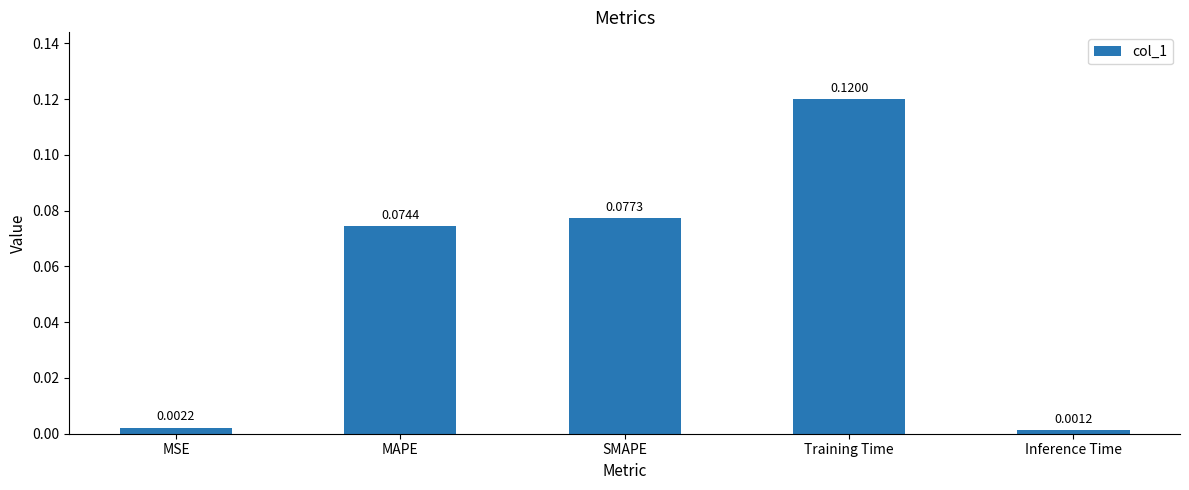

What is the sum of all values?

0.3